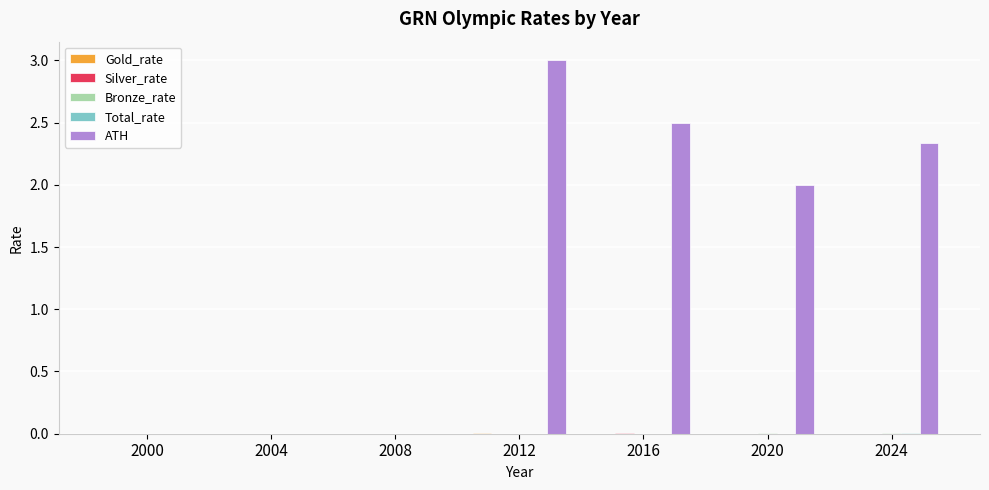

What is the maximum value for ATH?

3.0